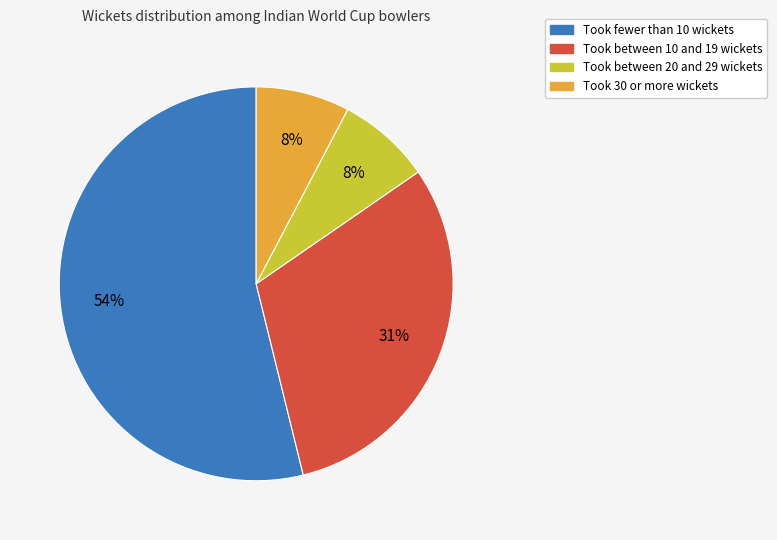

Does Took fewer than 10 wickets represent more than half of the total?

Yes